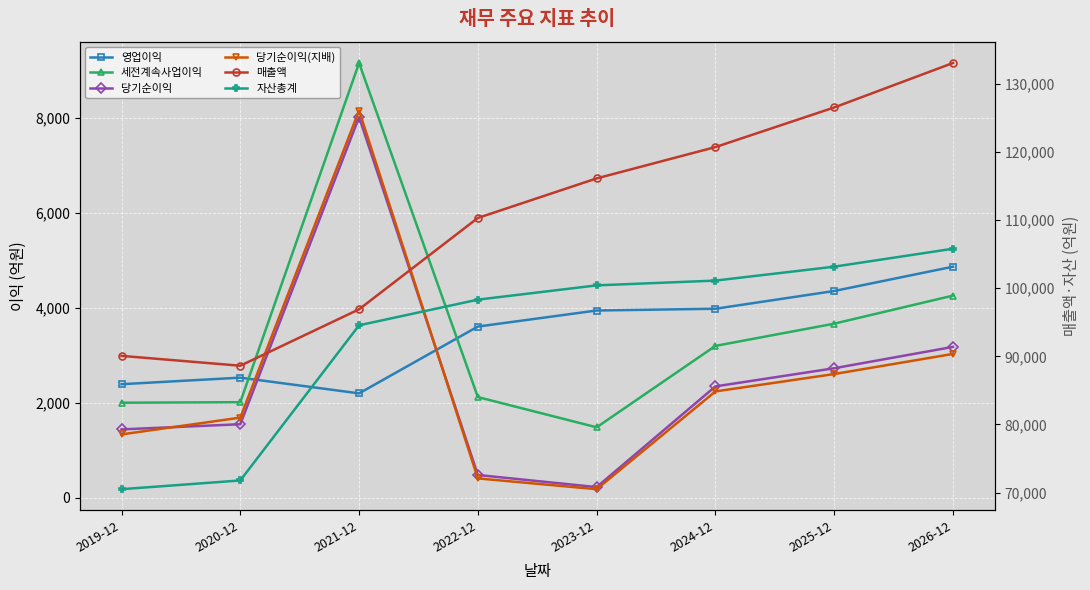

Rank the series by their maximum value, from highest to lowest.

매출액, 자산총계, 세전계속사업이익, 당기순이익(지배), 당기순이익, 영업이익